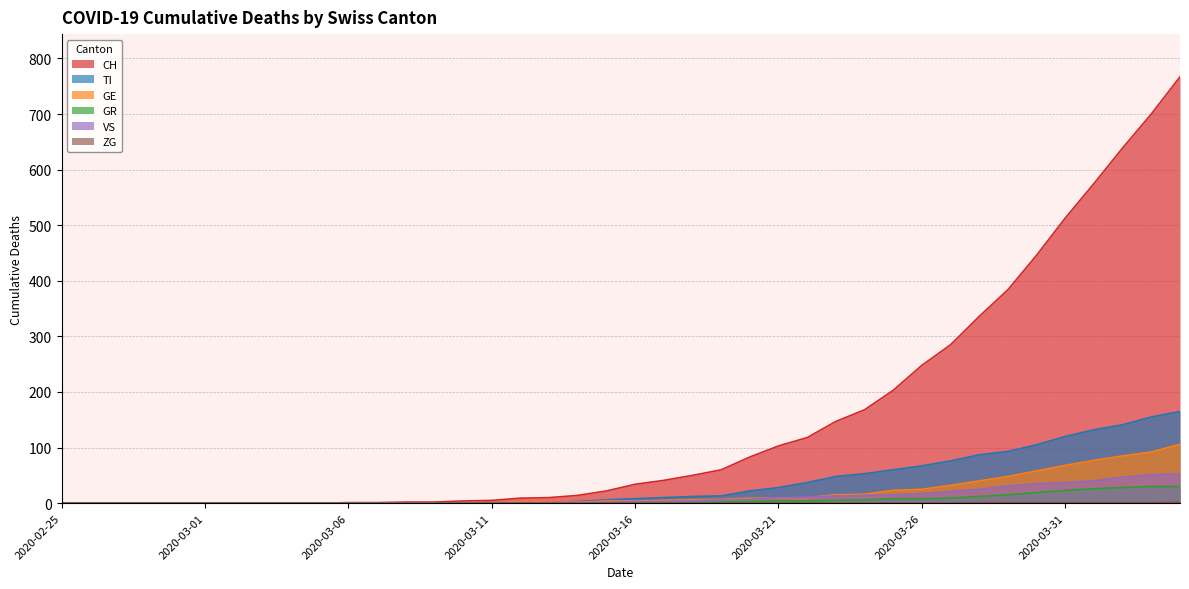

Between 2020-03-17 and 2020-03-29, which is larger?

2020-03-29